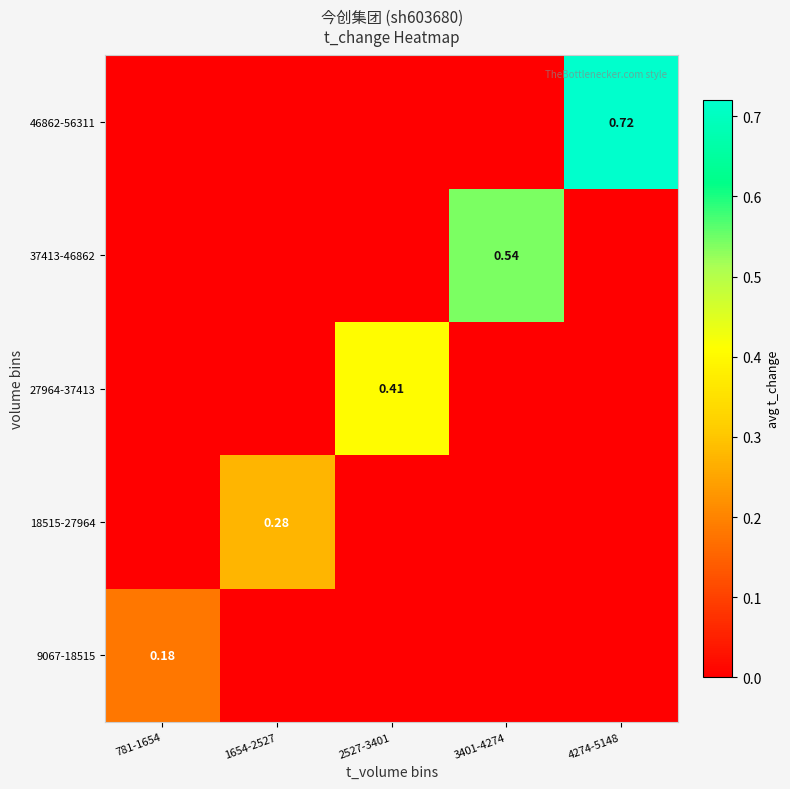

What is the spread (max minus min) of values at 4274-5148?

0.7